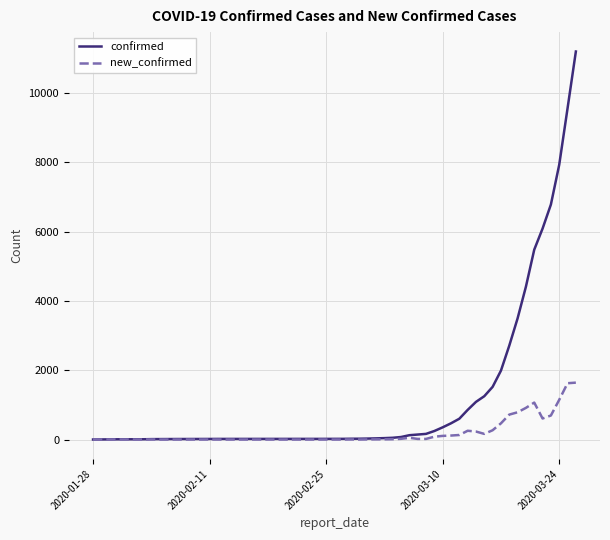

Rank the series by their maximum value, from lowest to highest.

new_confirmed, confirmed